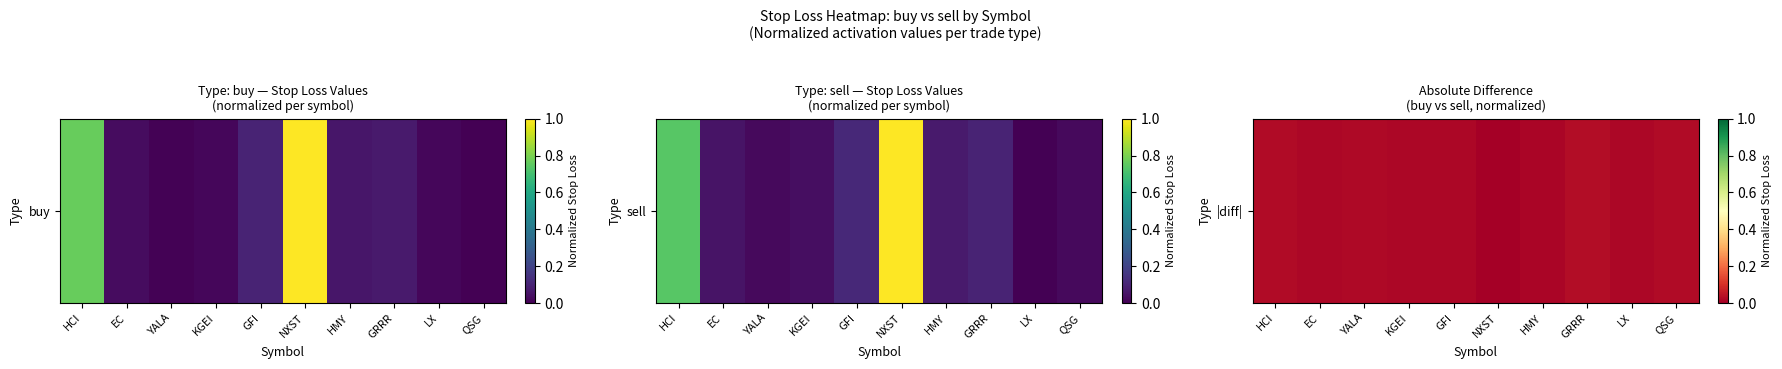

List the labels in order of value, largest first.

GRRR, QSG, HCI, YALA, KGEI, EC, GFI, LX, HMY, NXST